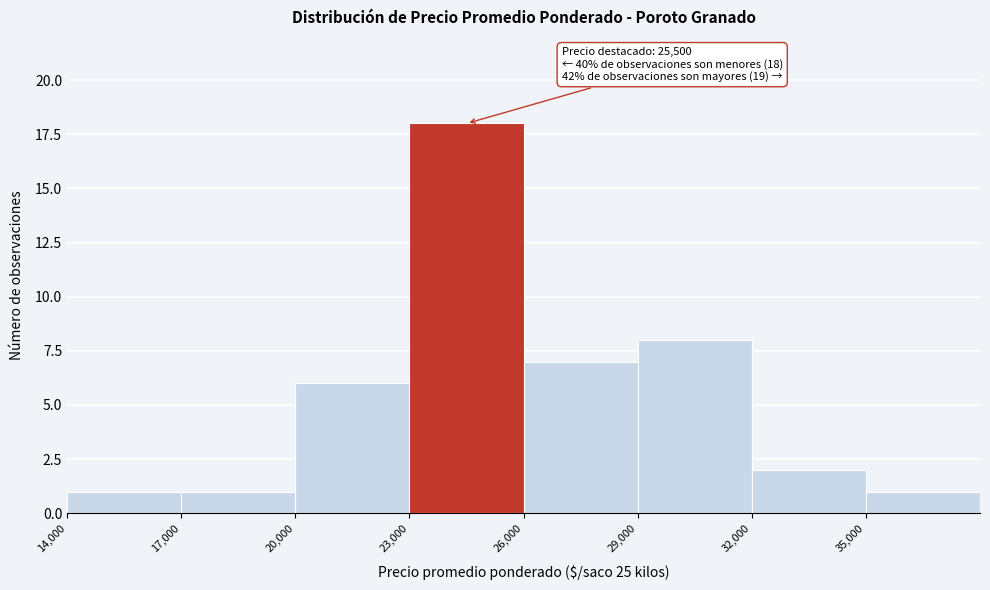

Which range on the x-axis has the tallest bar?

23000 to 26000